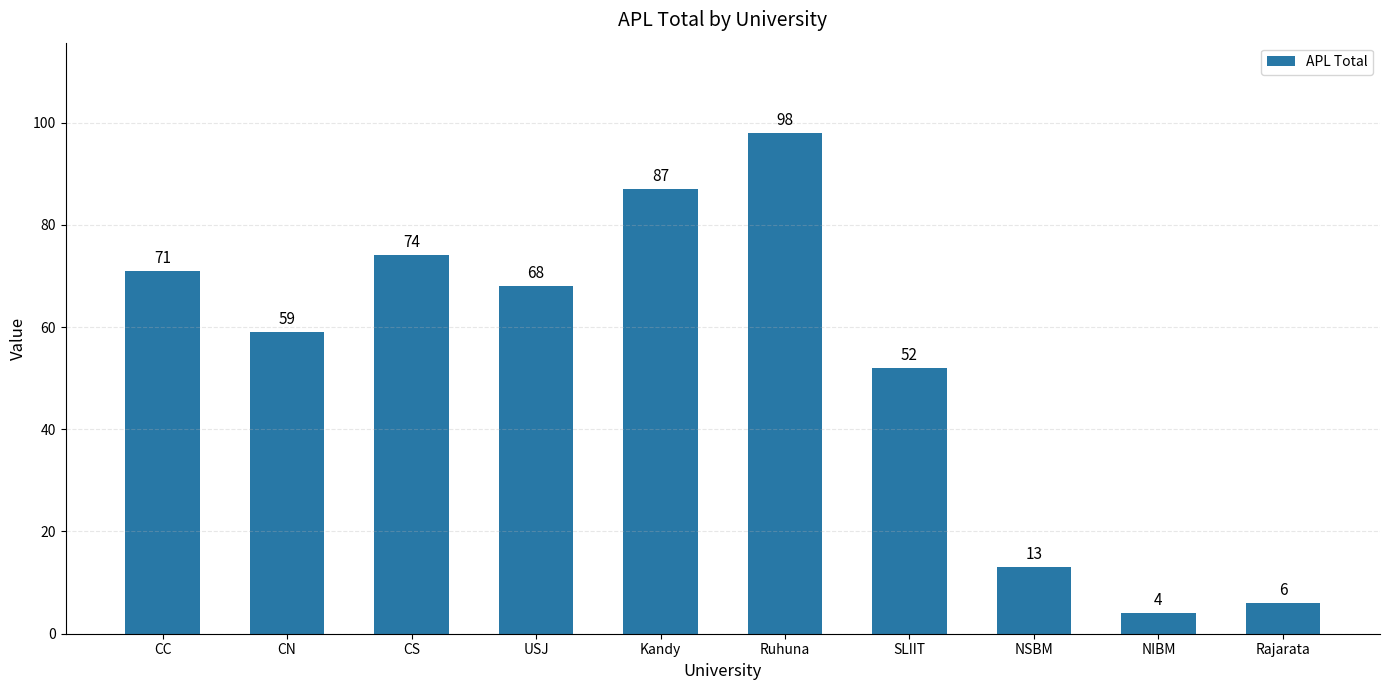

What position from the left is Ruhuna?

6